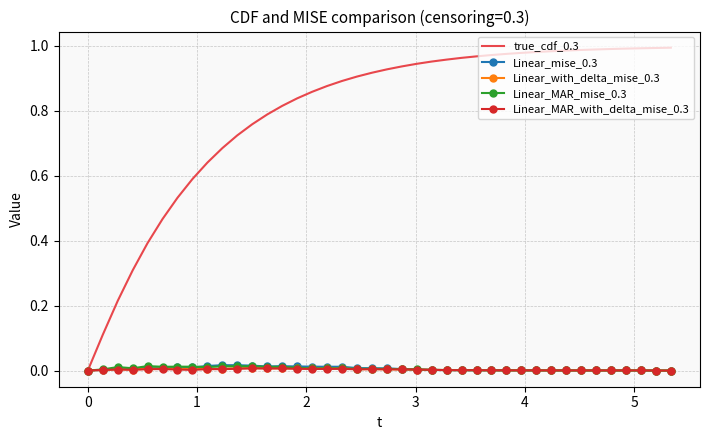

Which series has the largest total across all categories?

true_cdf_0.3